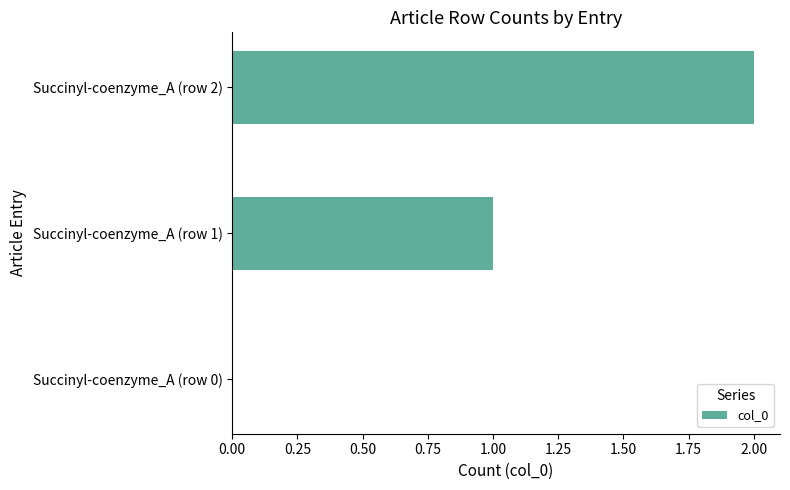

How many categories are shown in the chart?

3